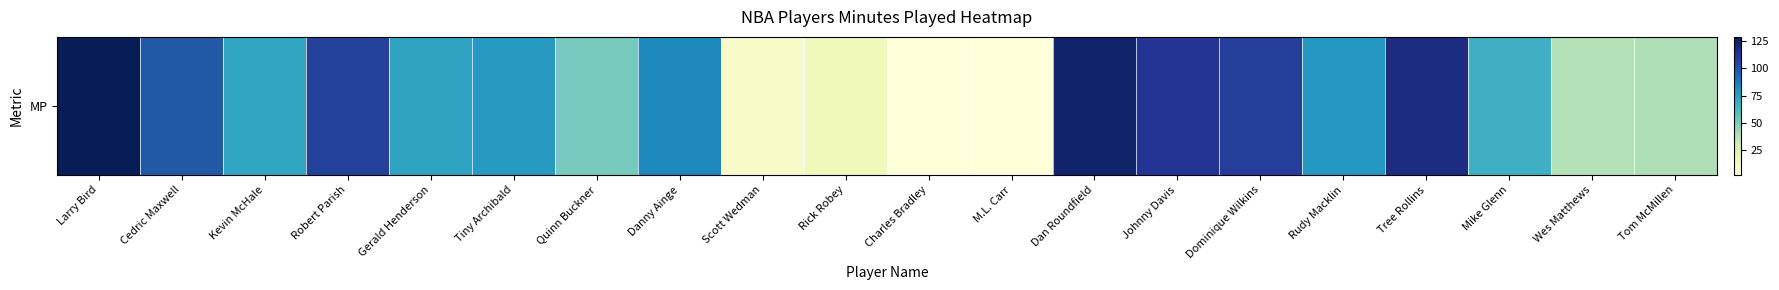

How many series are shown in this chart?

1